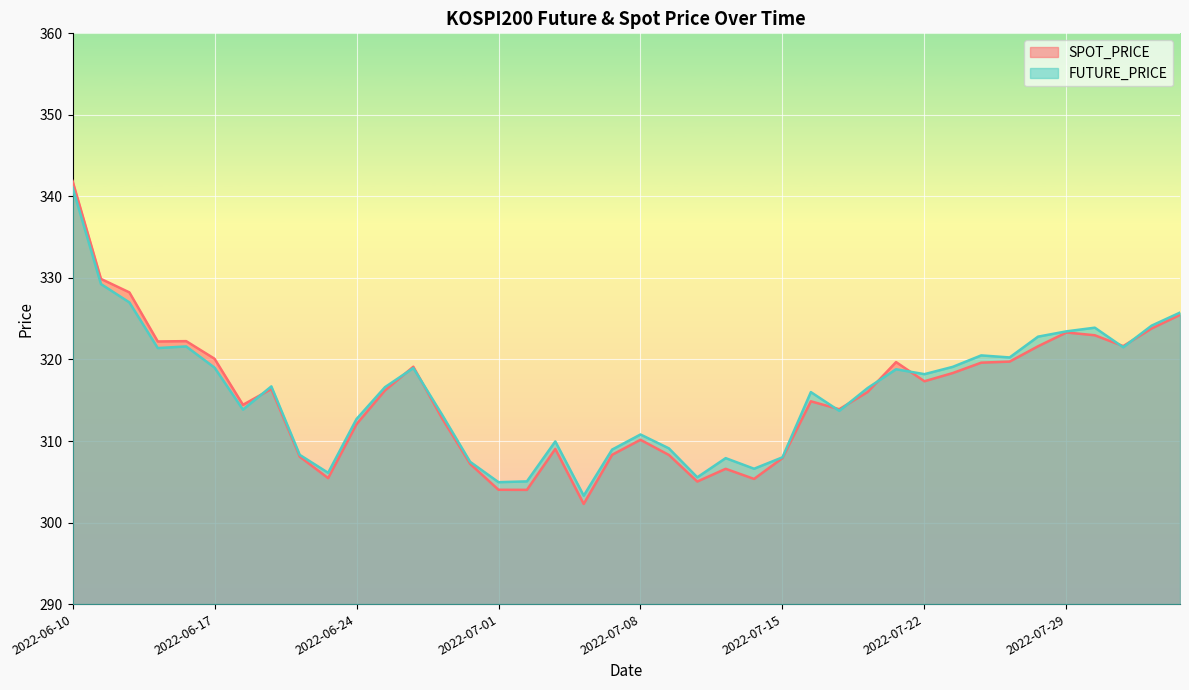

Count the number of categories in the chart.

40